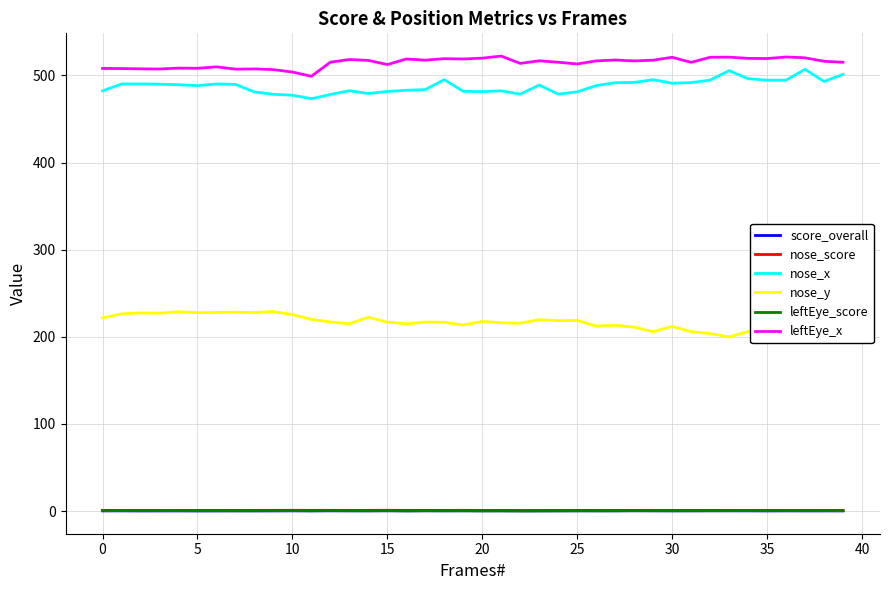

Which series has the largest total across all categories?

leftEye_x